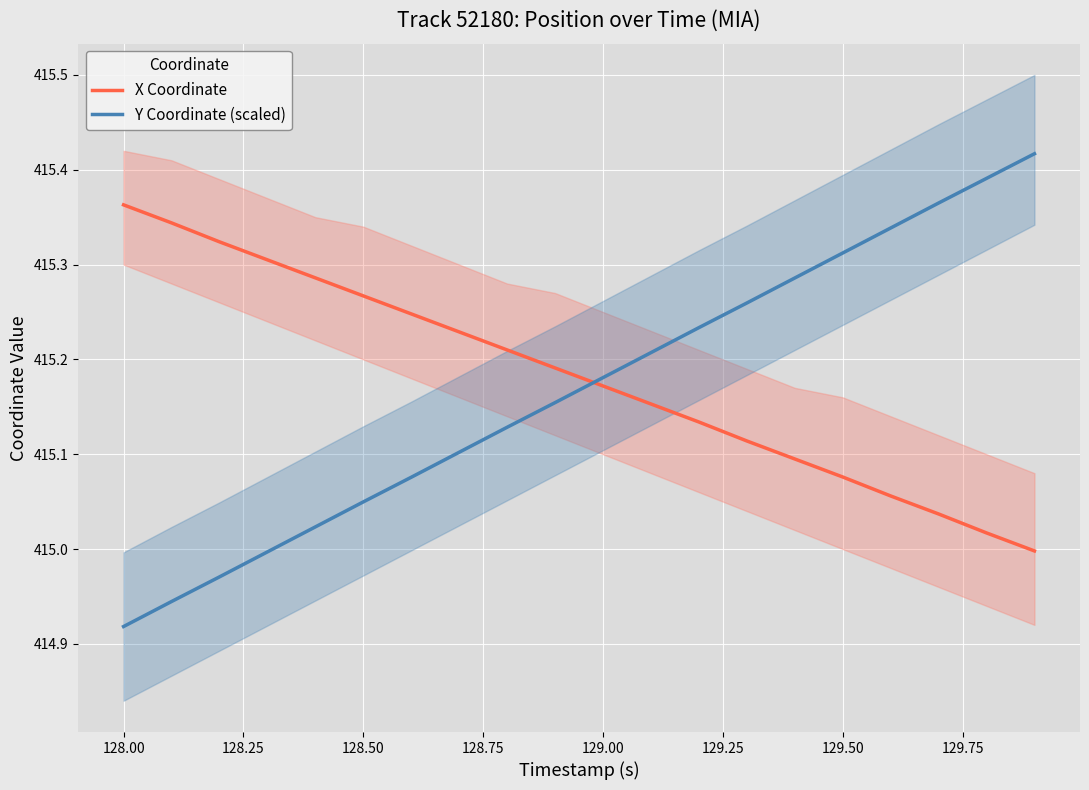

What is the lowest value of the Y Coordinate (scaled) series?

414.9